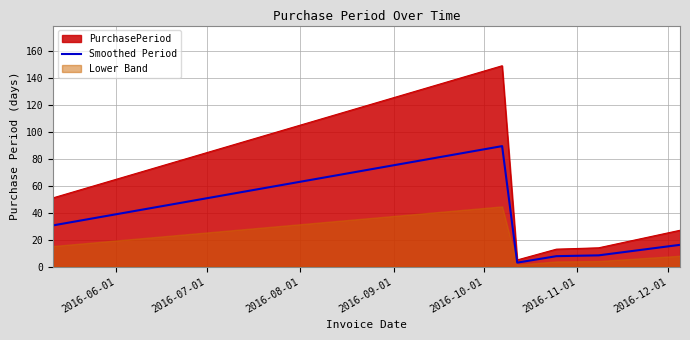

How many categories are shown in the chart?

6